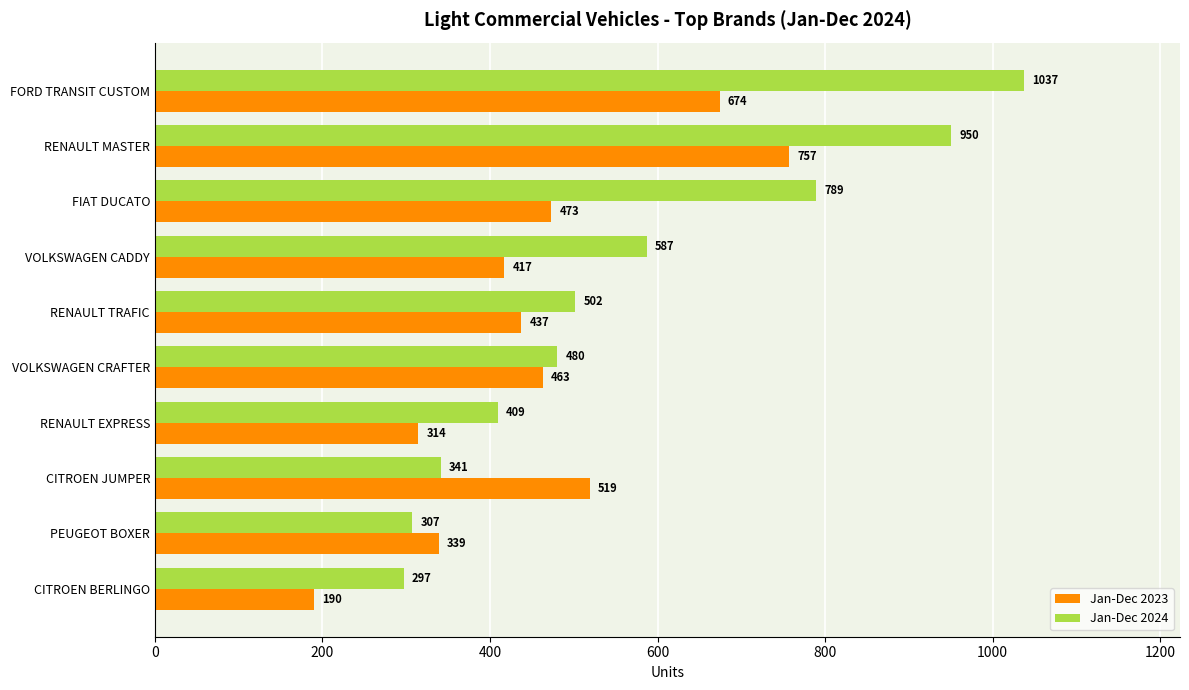

What is the difference between the Jan-Dec 2024 values at RENAULT TRAFIC and RENAULT EXPRESS?

93